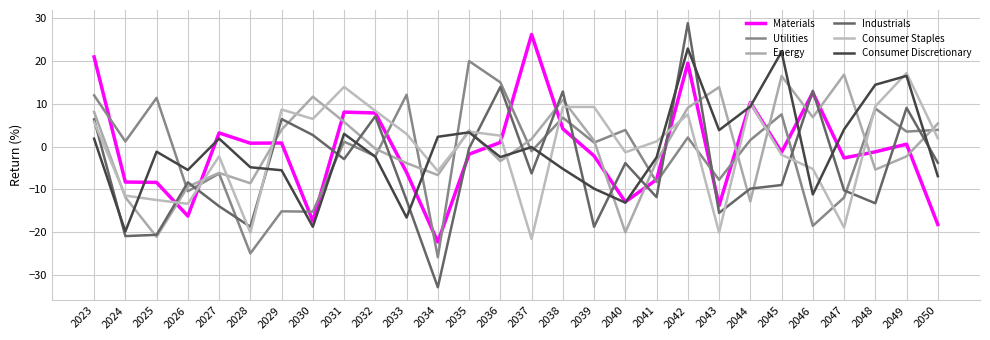

What is the sum of all Industrials values?

-133.5